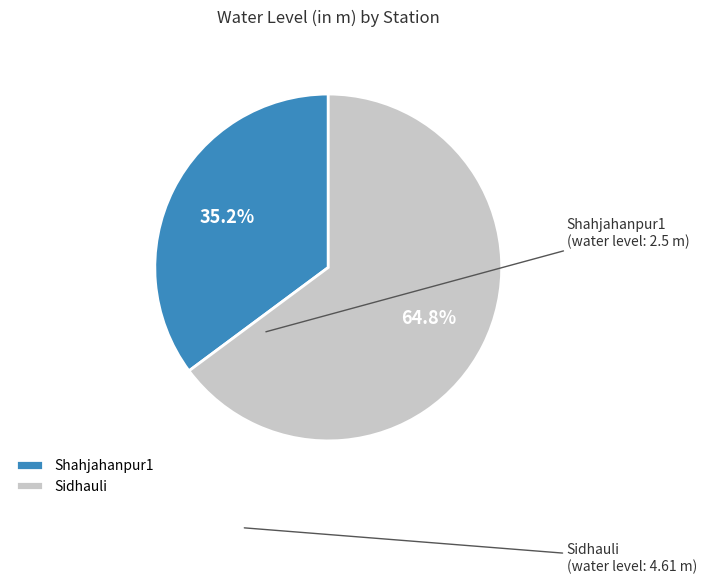

Is it true that Shahjahanpur1 is 29% of the pie?

False